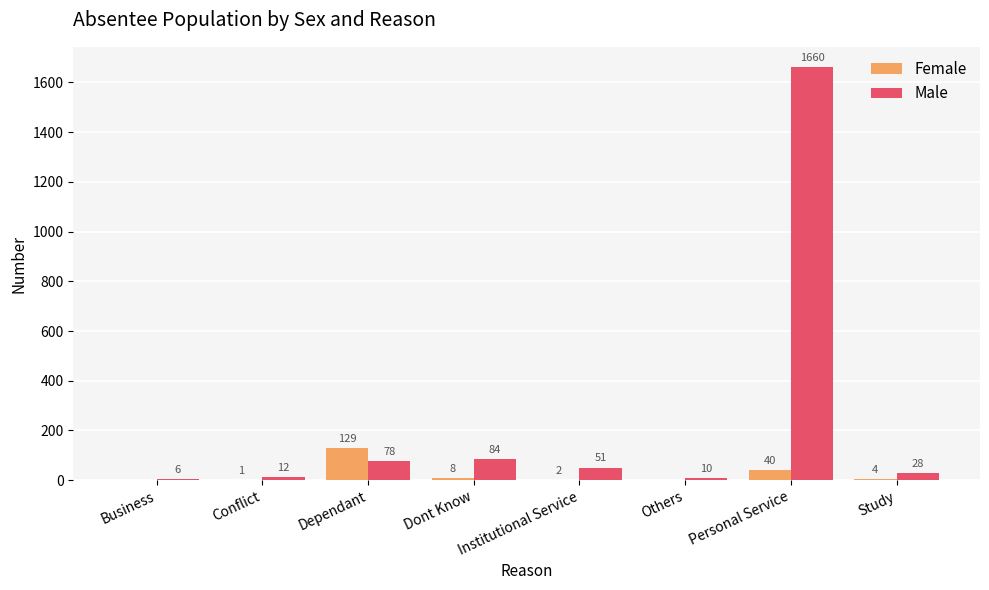

Is it true that Male equals 2361 at Personal Service?

False